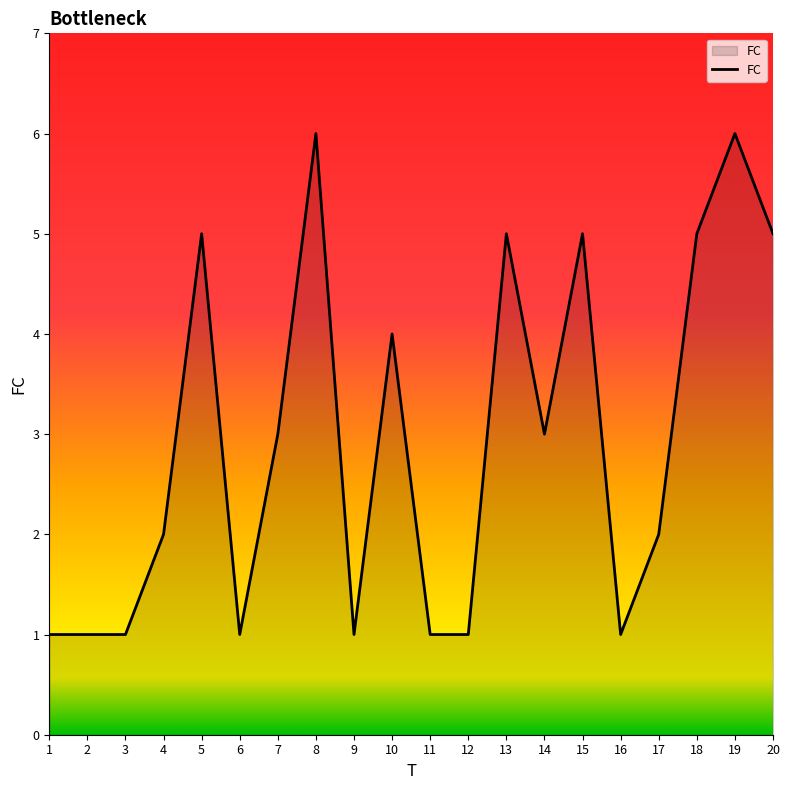

Reading left to right, what are all the values shown in this chart?

1=1	2=1	3=1	4=2	5=5	6=1	7=3	8=6	9=1	10=4	11=1	12=1	13=5	14=3	15=5	16=1	17=2	18=5	19=6	20=5